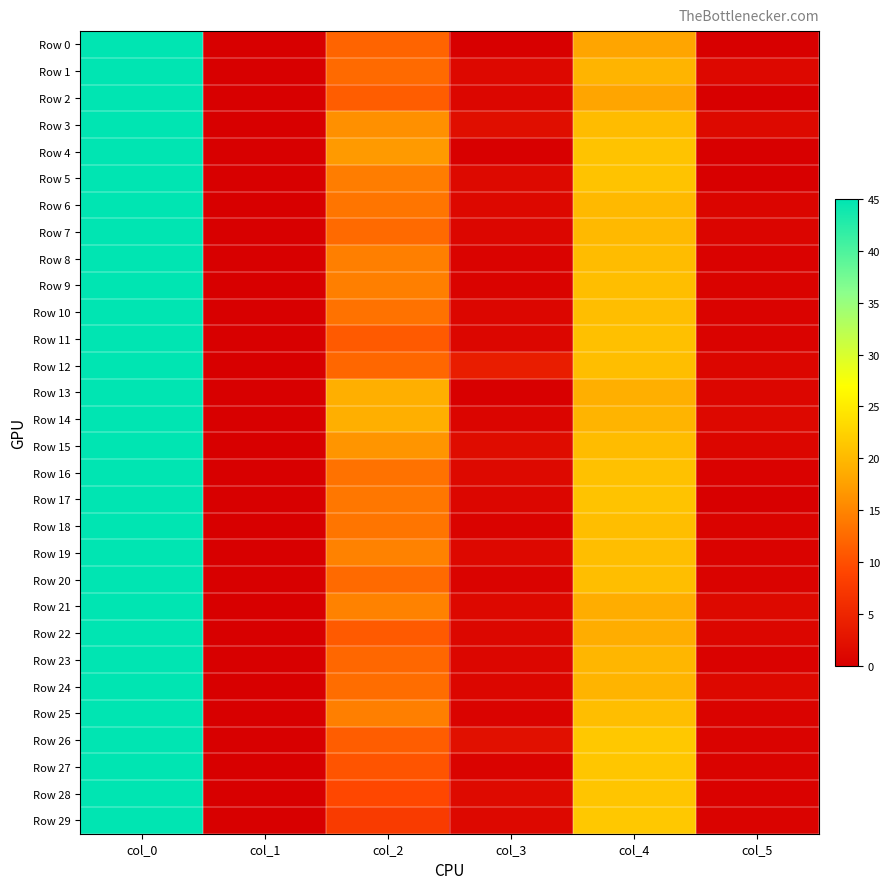

At which category is the sum across all series the highest?

col_0